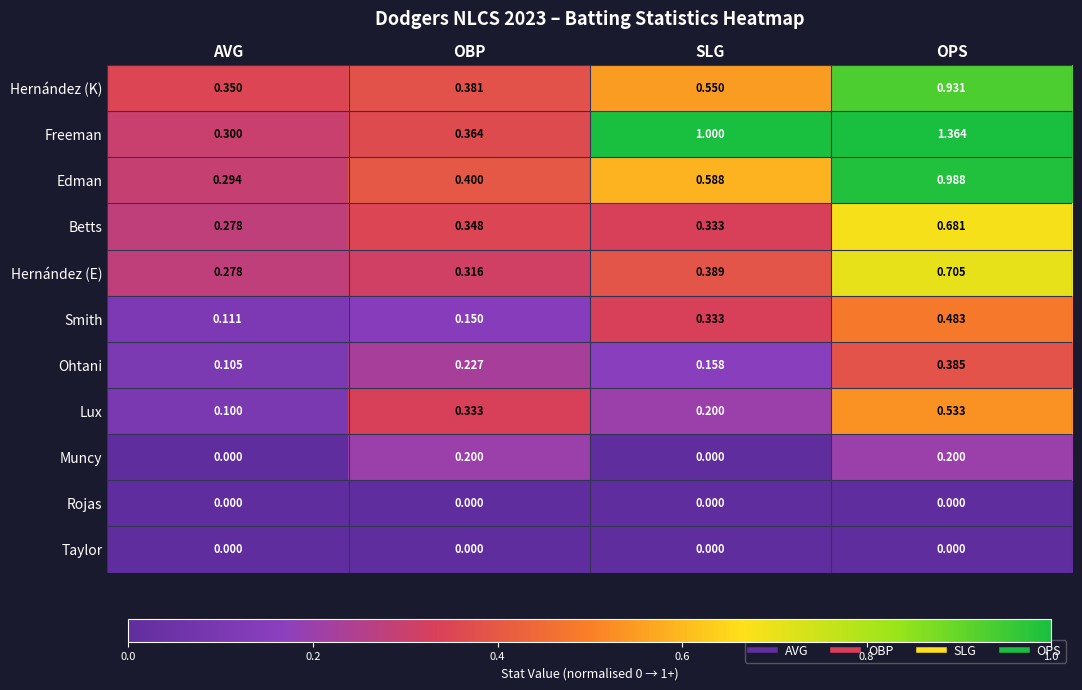

What is the total value across all series at SLG?

3.6